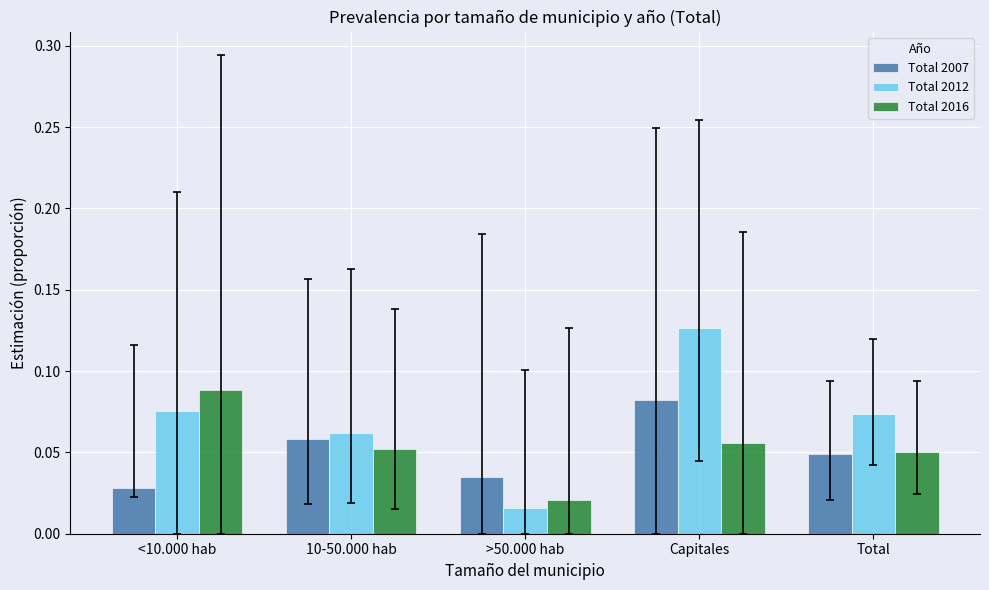

How many groups of bars are there?

5